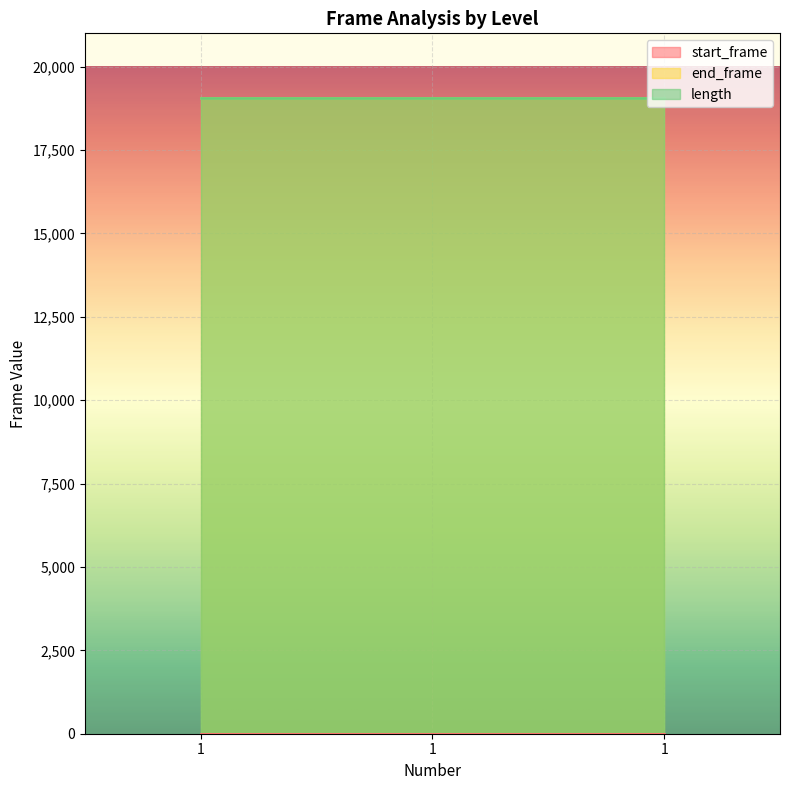

Reading right to left, transcribe all the data shown in this chart.

start_frame: 1=0	1=0	1=0
end_frame: 1=19067	1=19067	1=19067
length: 1=19068	1=19068	1=19068